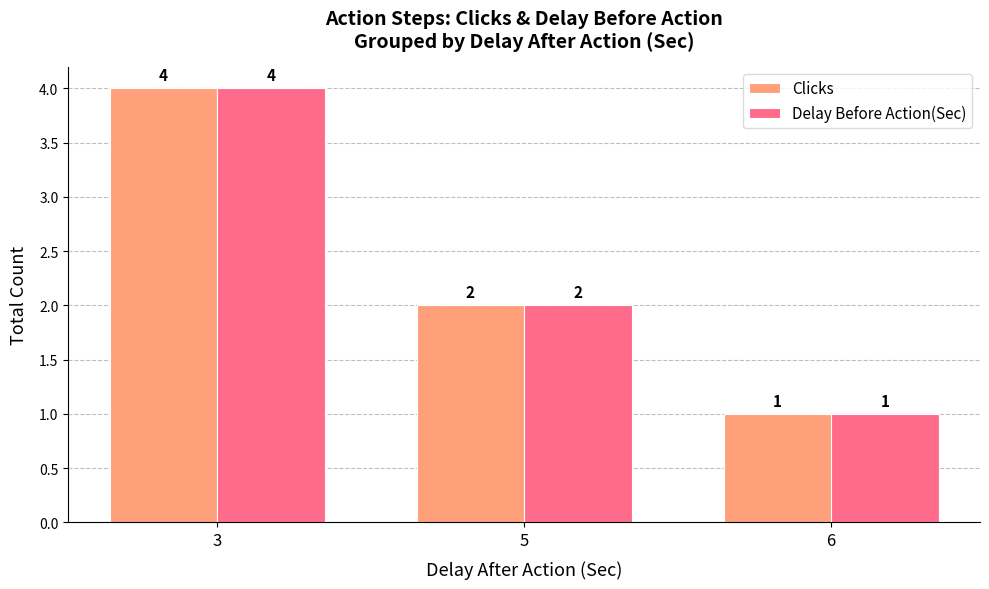

At which category is the sum across all series the highest?

3